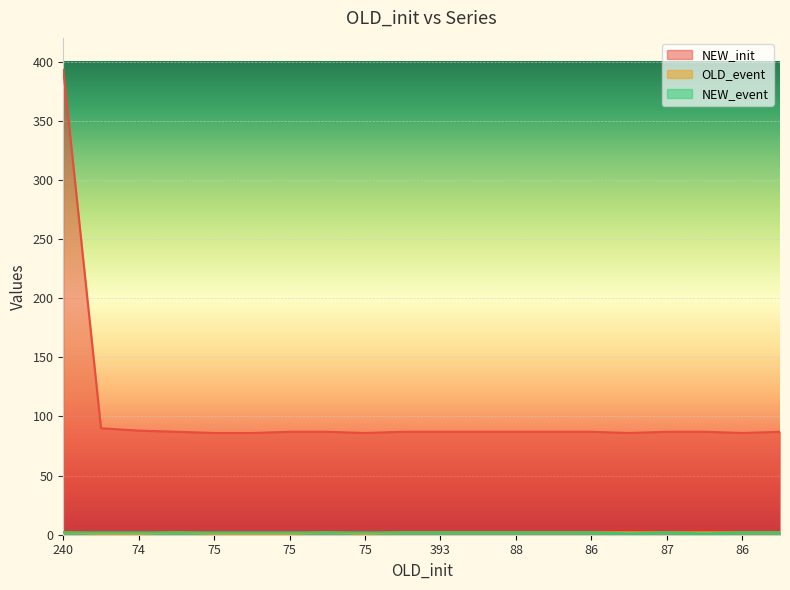

Reading right to left, what are all the values shown in this chart?

NEW_init: 87	86	87	87	86	87	87	87	87	87	87	86	87	87	86	86	87	88	90	393
OLD_event: 2	2	2	2	2	2	2	2	2	2	2	1	2	1	1	1	2	1	1	2
NEW_event: 2	2	1	2	1	2	2	2	2	2	2	2	2	2	2	2	2	2	2	2